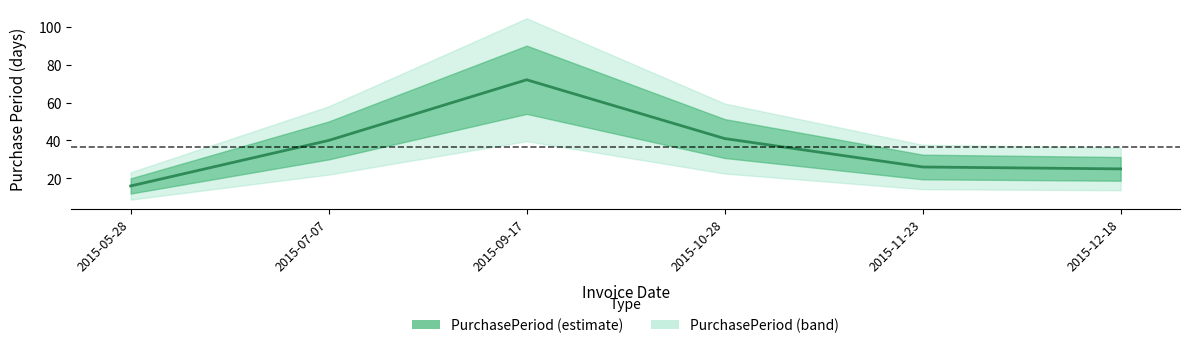

How many points are higher than both their immediate neighbors (excluding endpoints)?

1